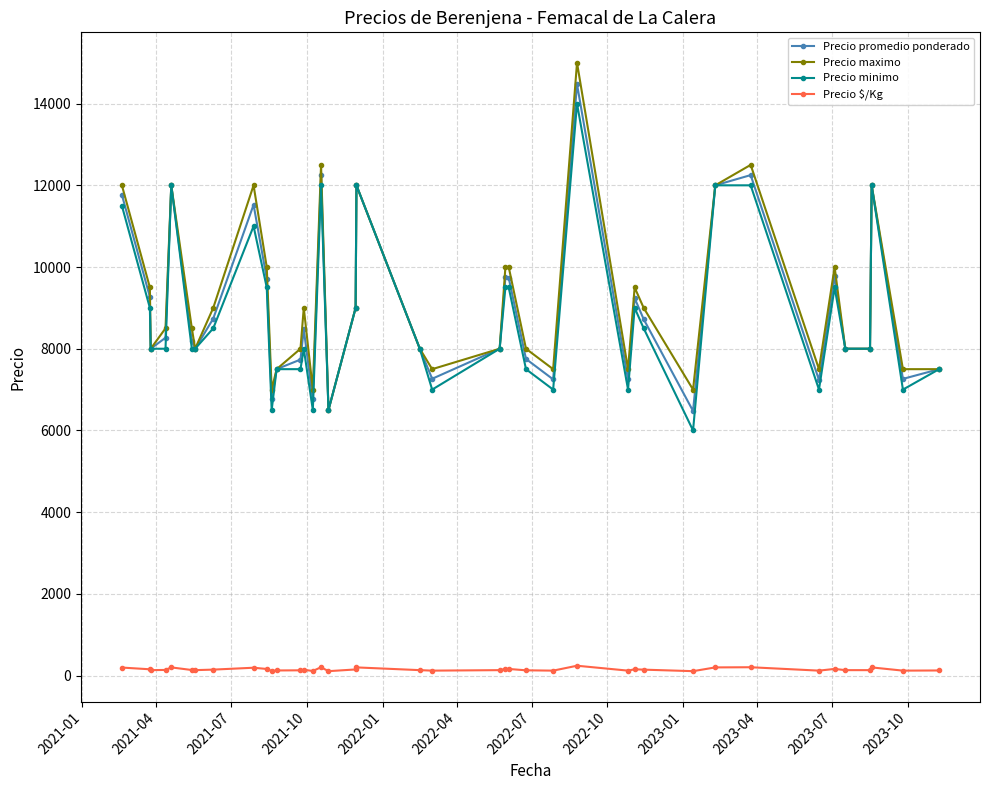

True or false: Precio $/Kg and Precio maximo intersect in this chart.

False